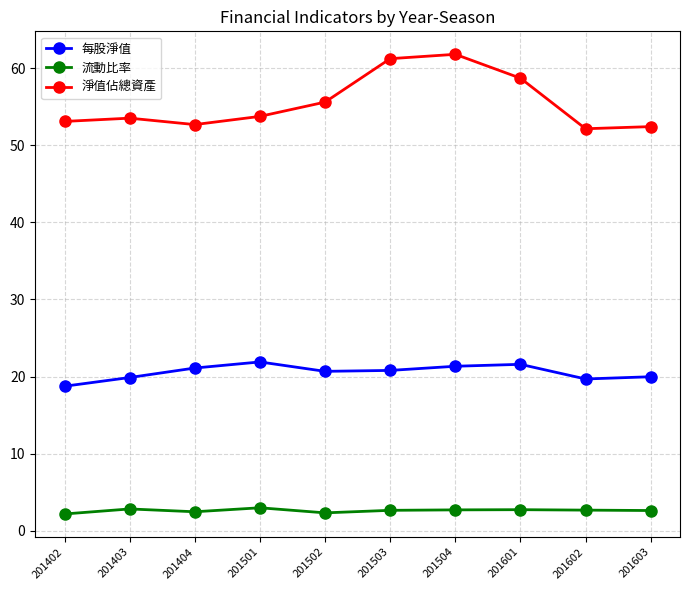

In 淨值佔總資產, how many points are lower than both neighbors (excluding endpoints)?

2